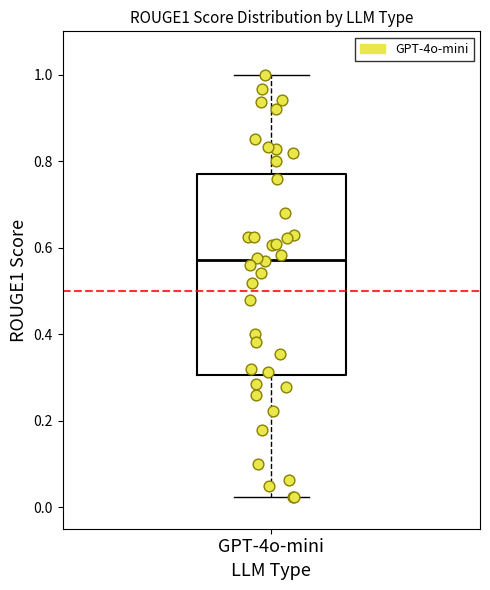

Where is the upper edge of the box for GPT-4o-mini on the y-axis? The values are not printed on the chart, so give them approximately, as read against the axis.

0.76